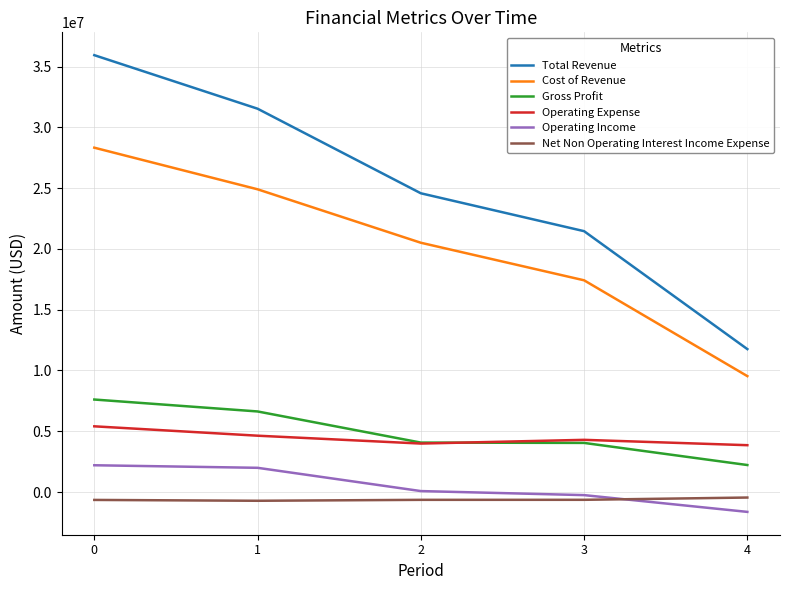

Which series has the largest range (max minus min)?

Total Revenue